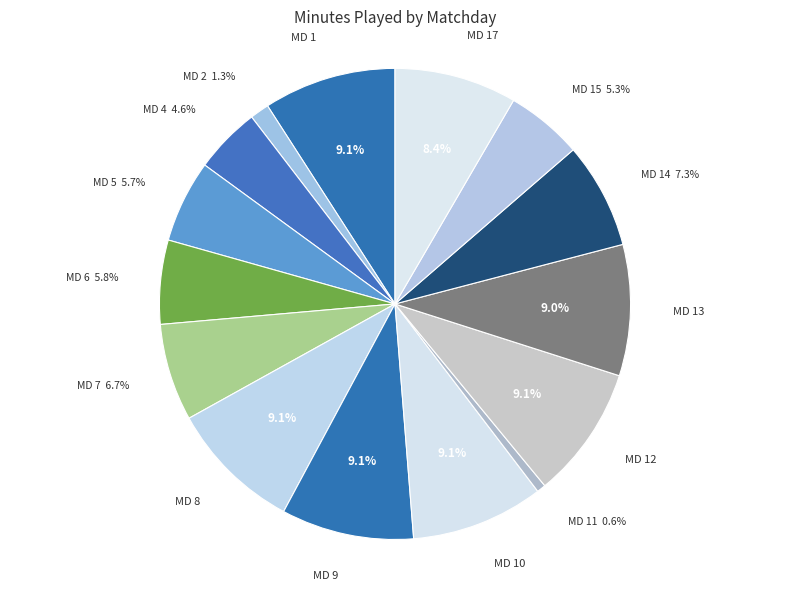

What is the smallest slice in the pie chart?

Matchday 11